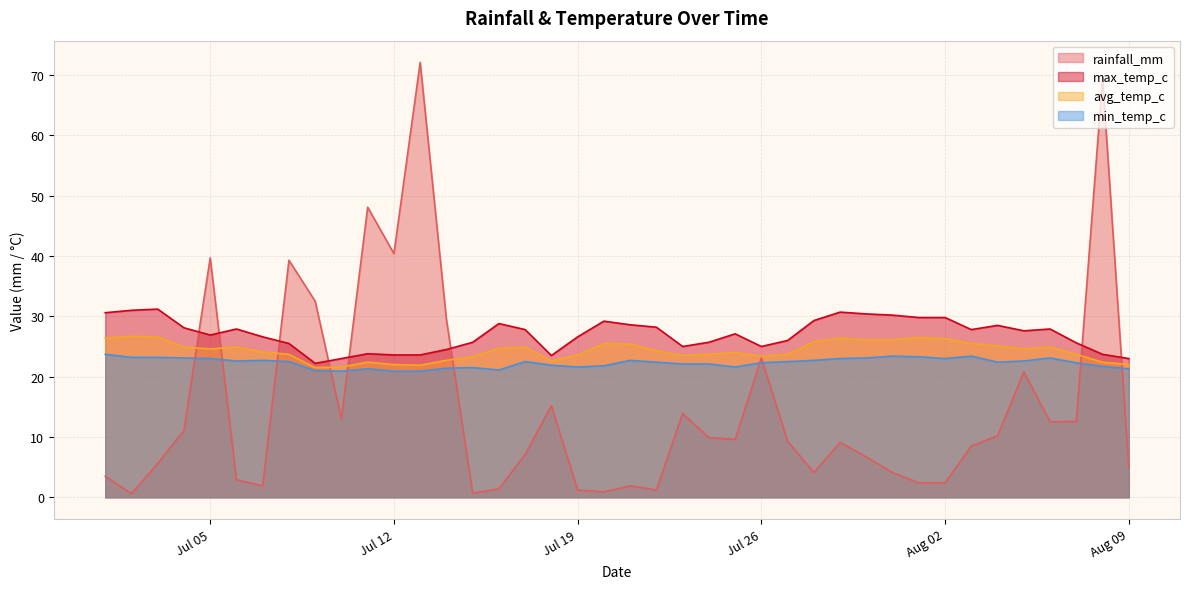

Which series has the widest spread of values?

rainfall_mm